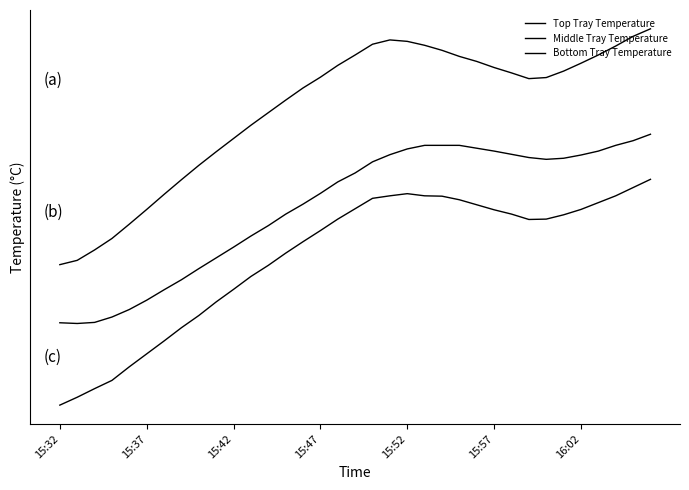

Does the chart have visible grid lines?

No